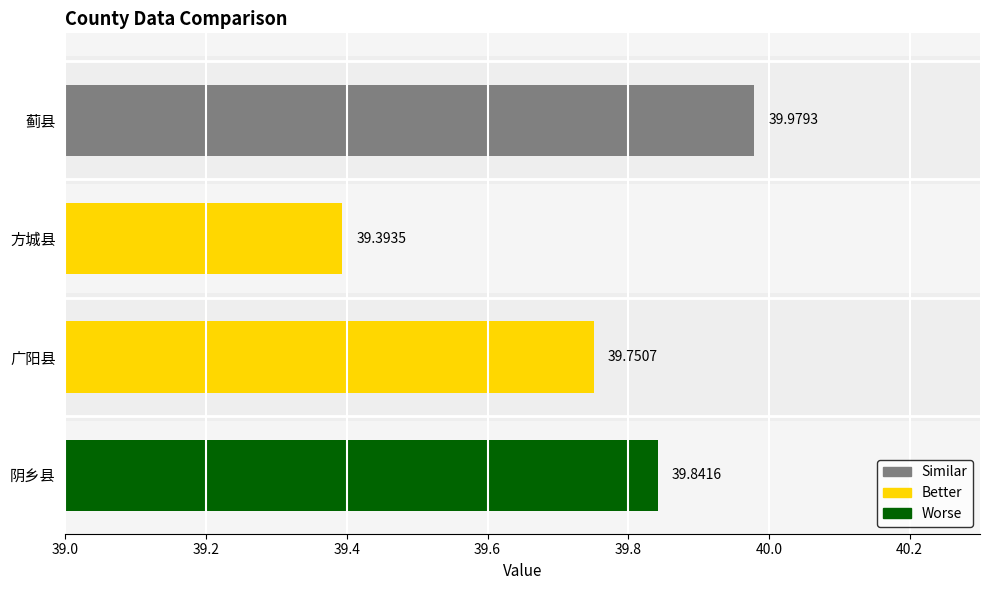

What value does the data have at 广阳县?

39.8